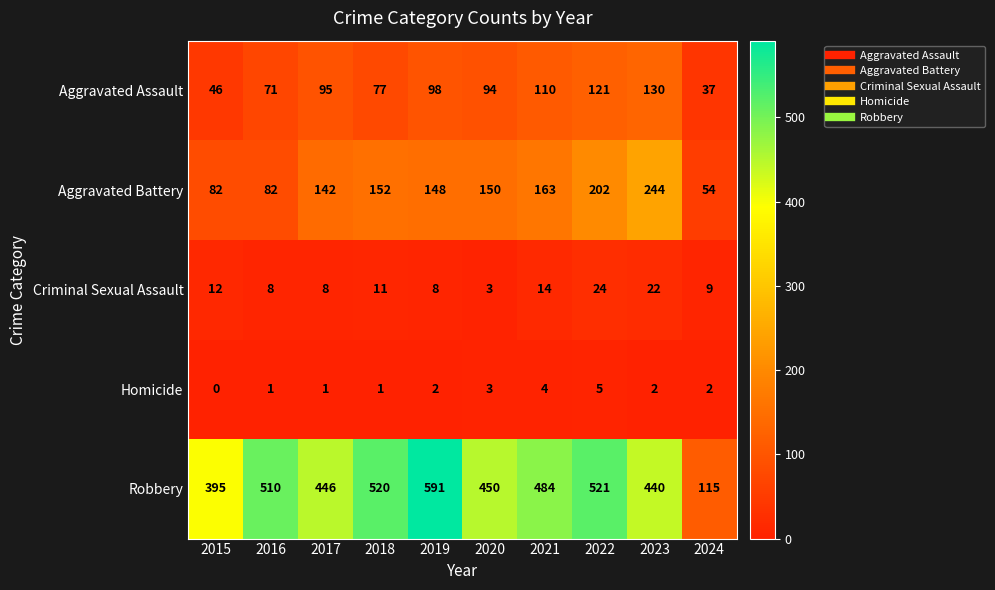

Count the number of data series in this chart.

5